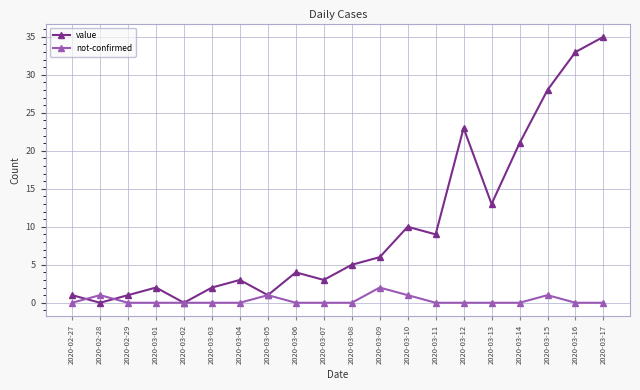

List the series in order of their overall mean, highest first.

value, not-confirmed